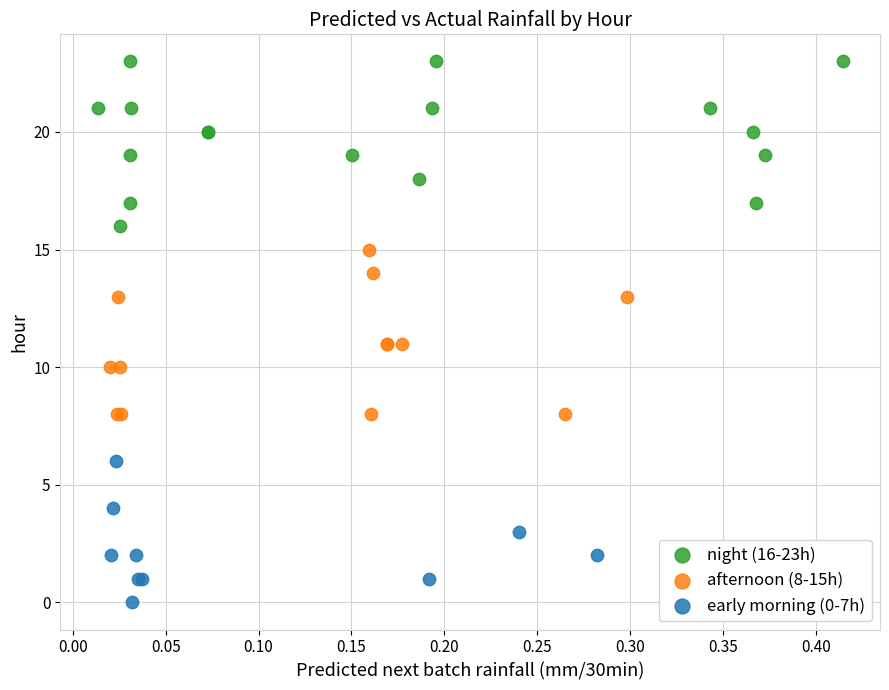

Which series contains the highest Y value?

night (16-23h)